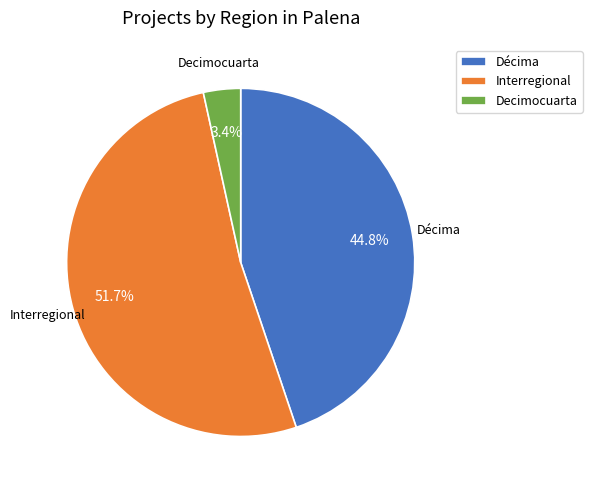

Rank the categories by value from lowest to highest.

Decimocuarta, Décima, Interregional